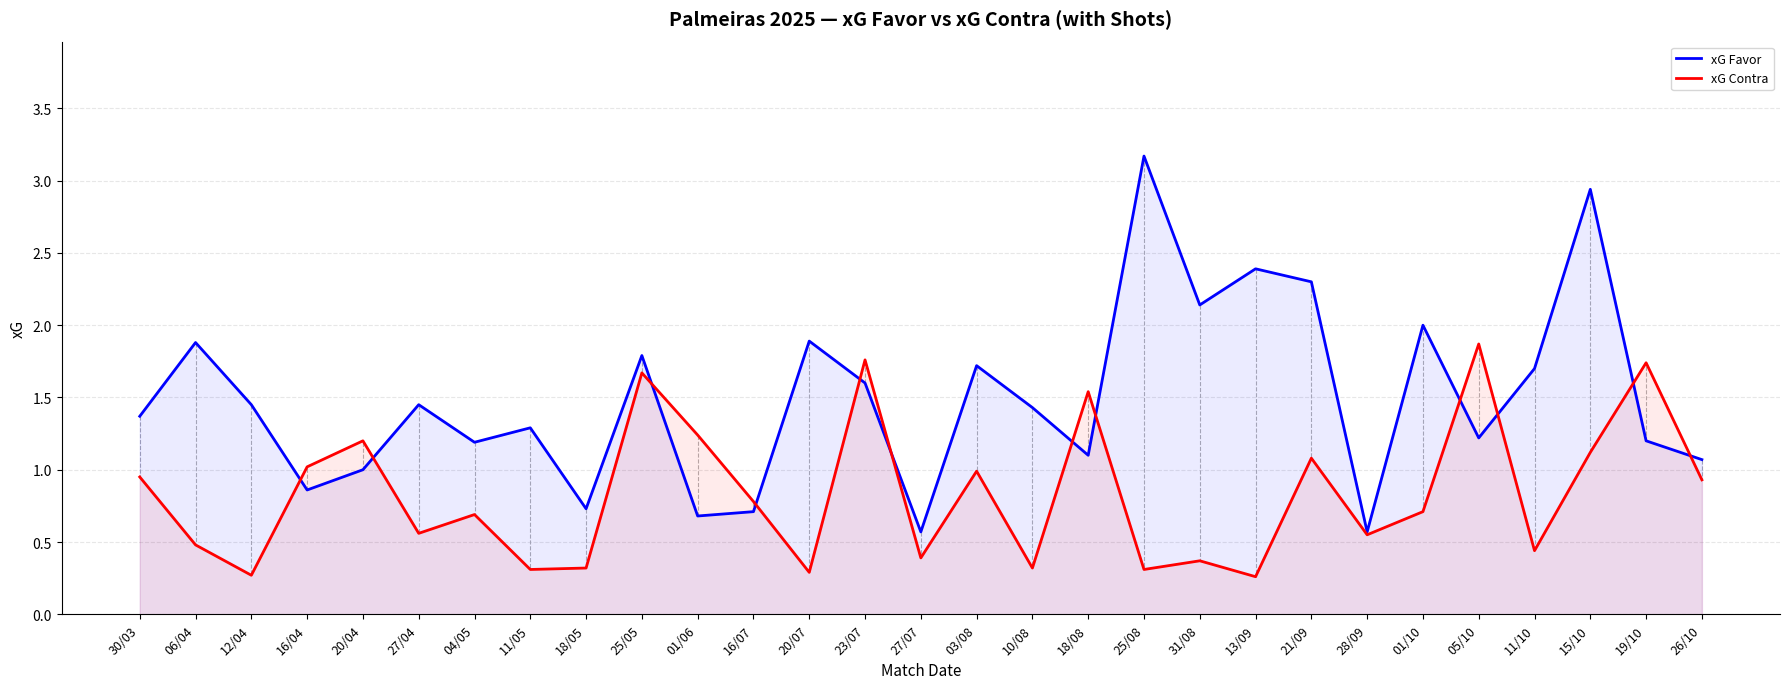

What is the difference between the maximum and minimum values in the xG Favor series?

2.6